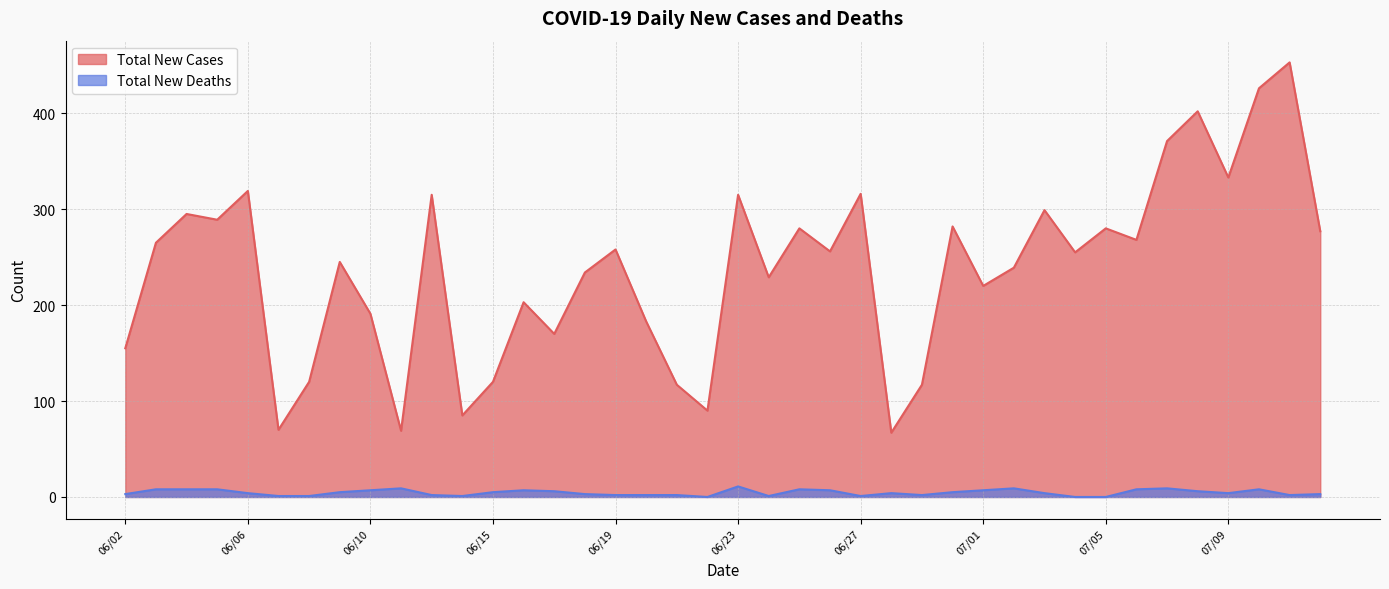

Reading left to right, list all the values displayed in this chart.

Total New Cases: 155	265	295	289	319	70	120	245	191	69	315	85	120	203	170	234	258	183	117	90	315	229	280	256	316	67	117	282	220	239	299	255	280	268	371	402	333	426	453	277
Total New Deaths: 3	8	8	8	4	1	1	5	7	9	2	1	5	7	6	3	2	2	2	0	11	1	8	7	1	4	2	5	7	9	4	0	0	8	9	6	4	8	2	3